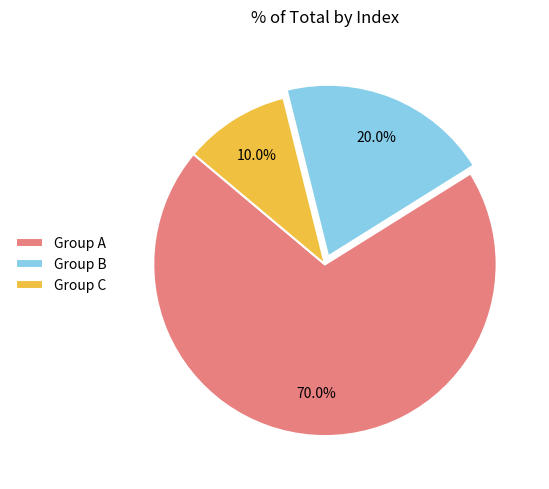

Between Group A and Group B, which is larger?

Group A